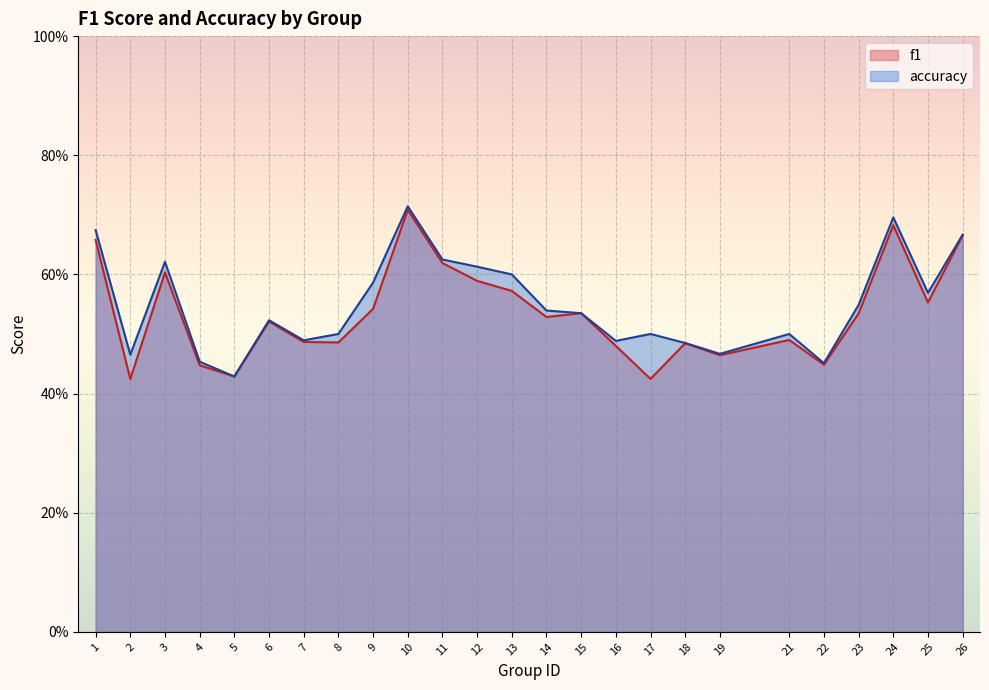

What is the difference between the f1 values at 10 and 8?

0.2